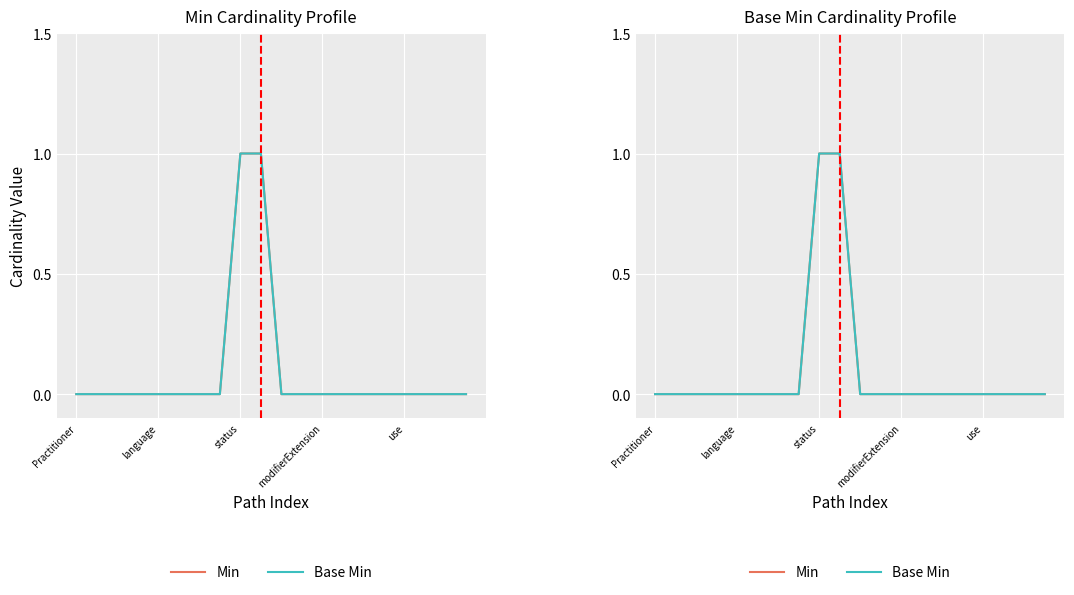

True or false: Min has a value of 0 at 13.

True